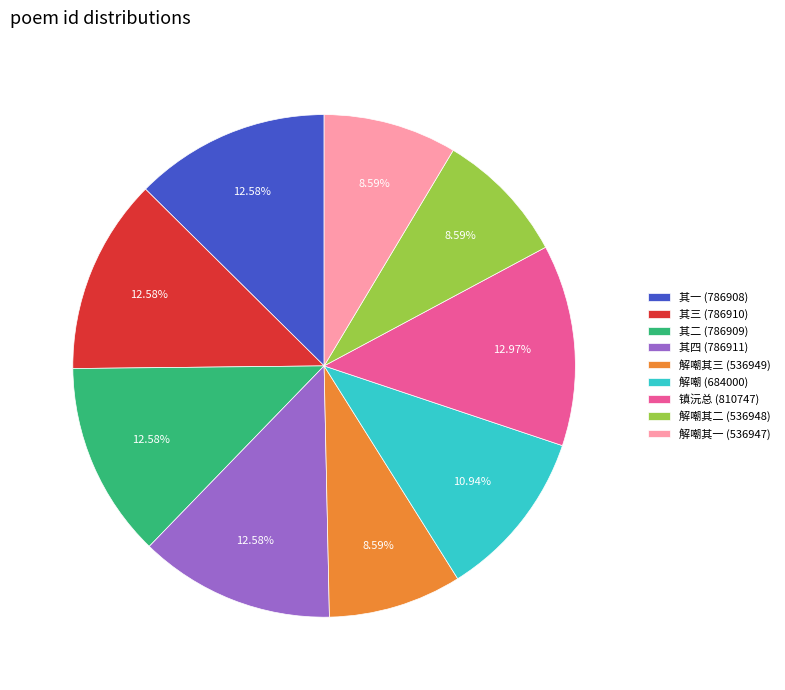

Between 镇沅总 (810747) and 解嘲其一 (536947), which is larger?

镇沅总 (810747)